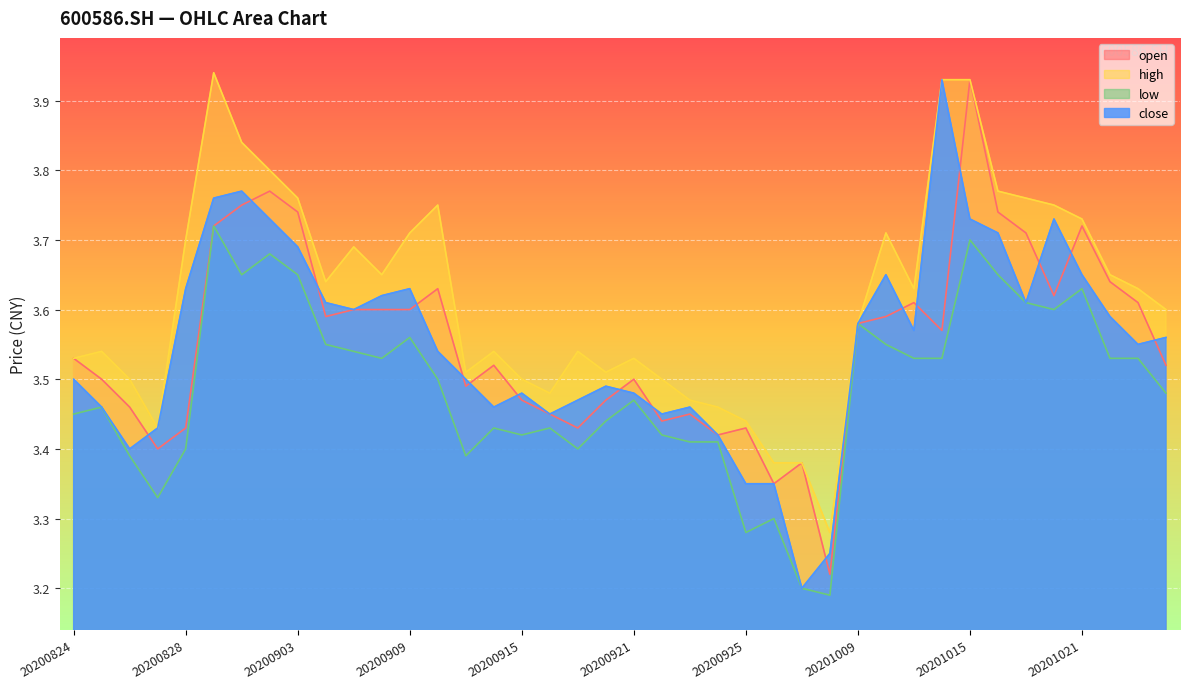

The open series shows 3.5 at 20200911. True or false?

True